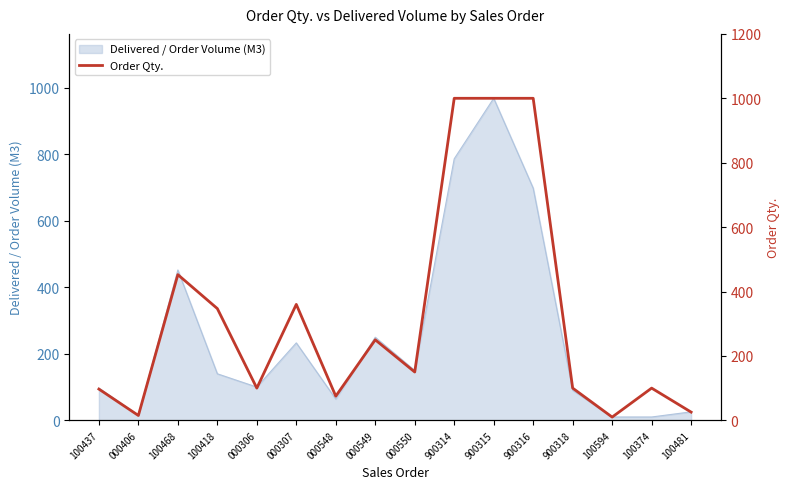

What position from the right is 100374?

2